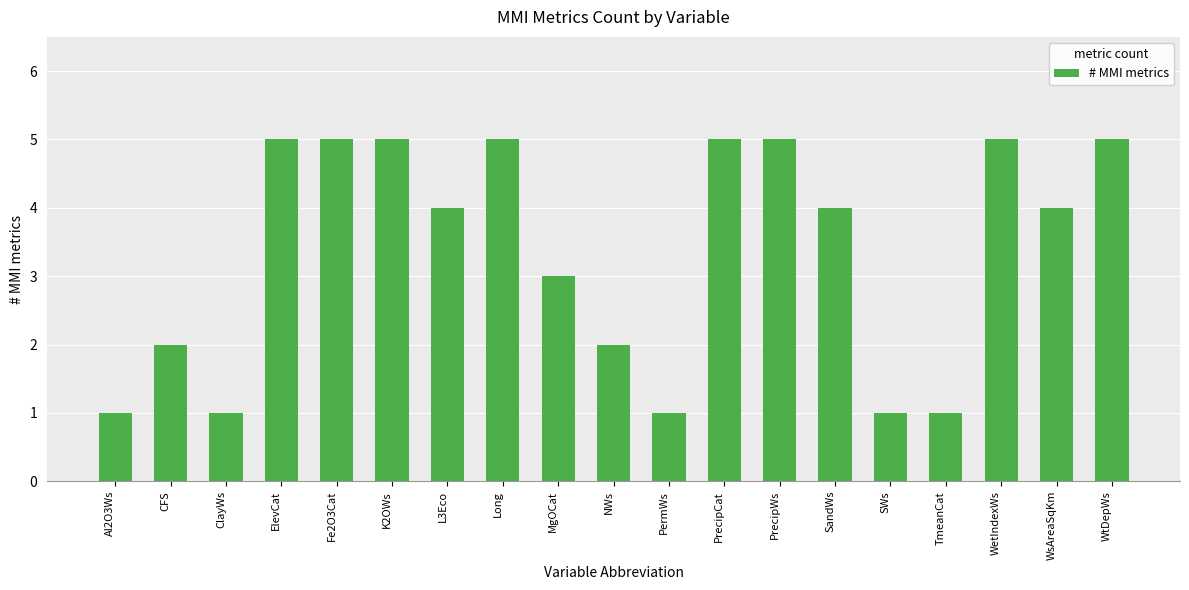

What is the sum of the values at WetIndexWs and WtDepWs?

10